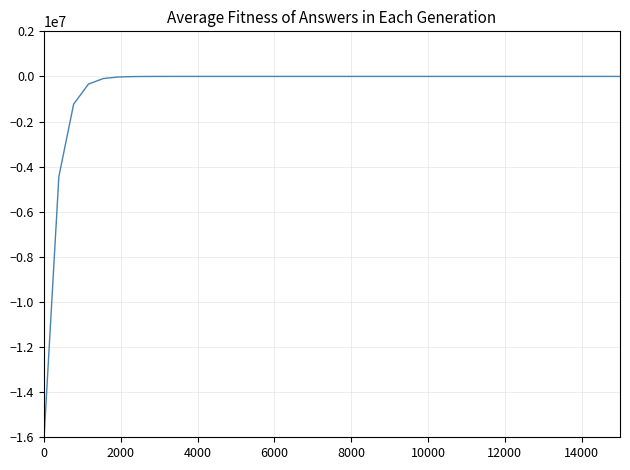

Is this an area chart (filled region under the line)?

No